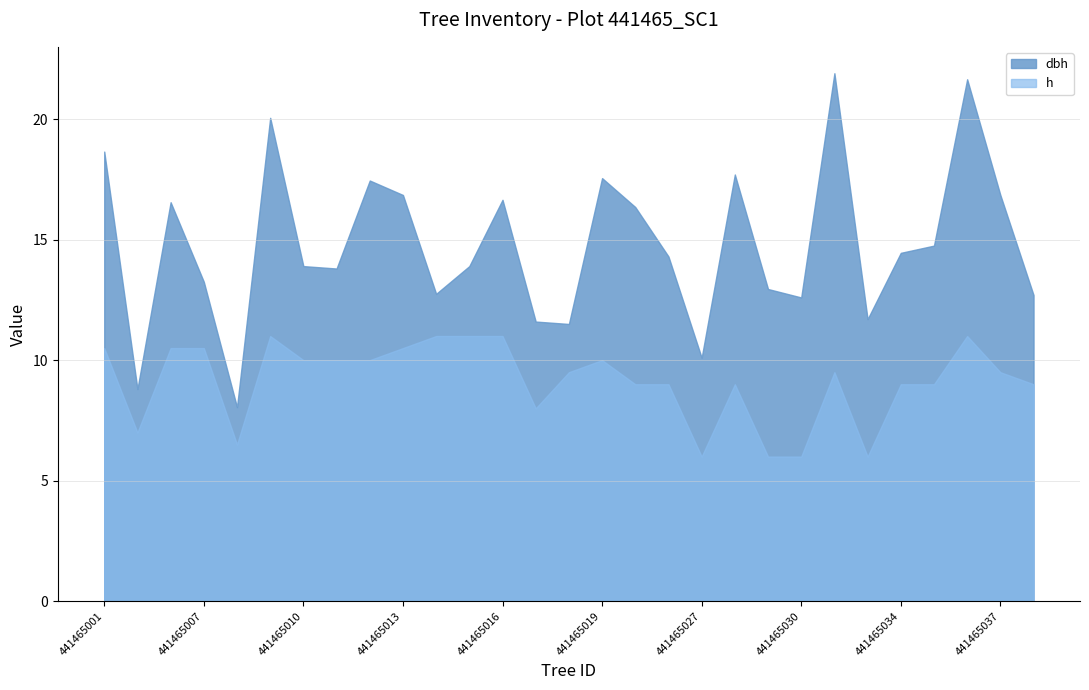

What is the value of the dbh point at the 9th from the left?

17.4